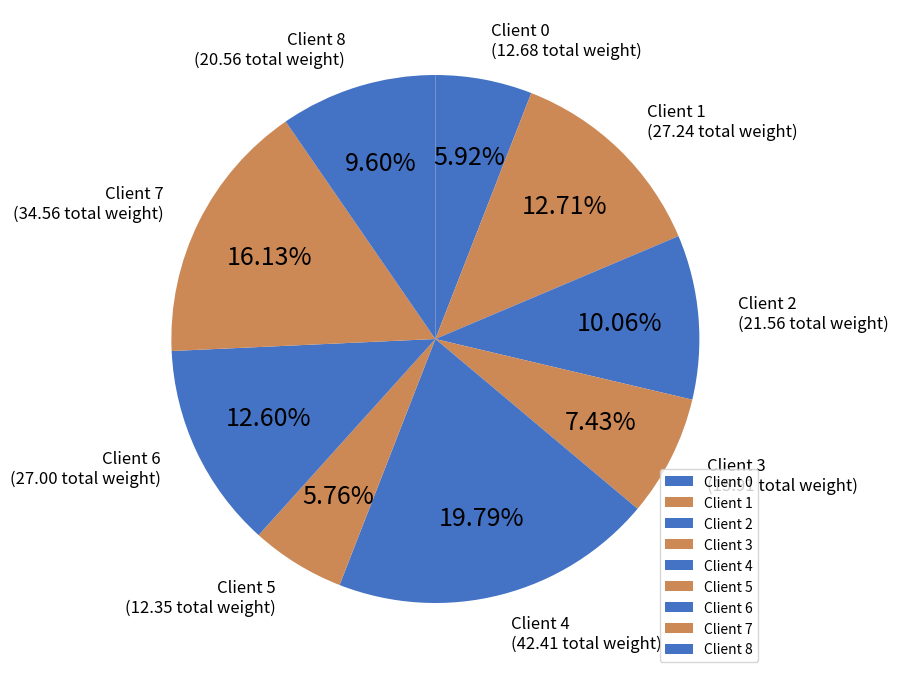

Does any single category account for the majority?

No